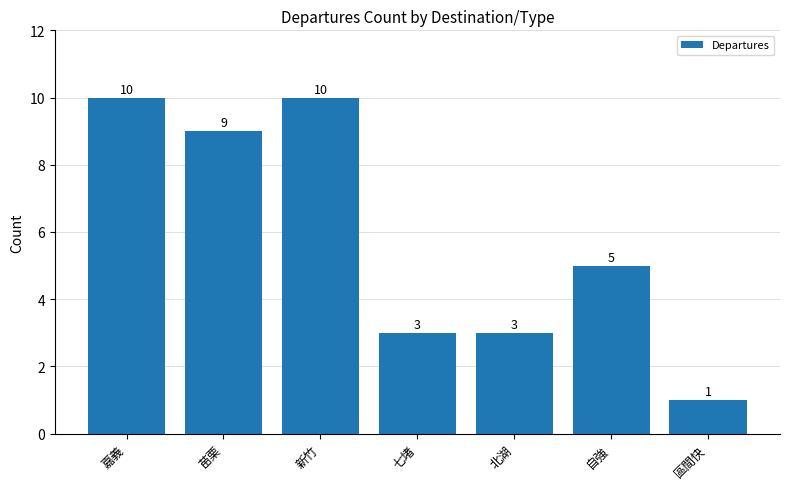

What position from the left is 嘉義?

1